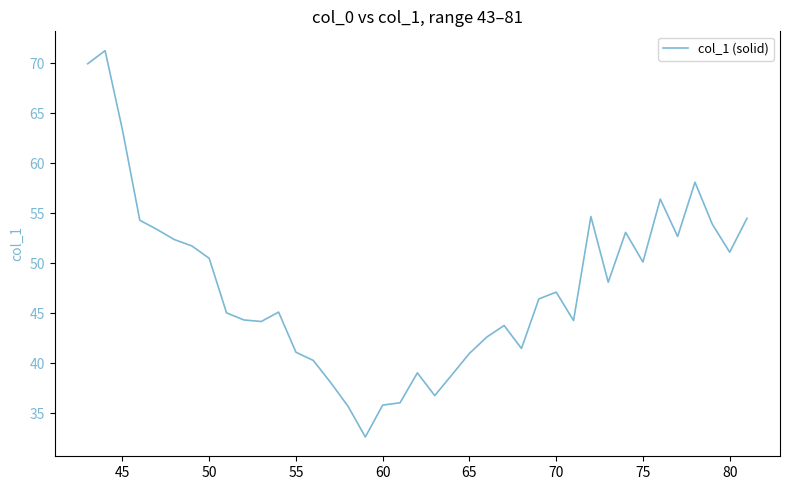

What is the minimum value shown in the chart?

32.6